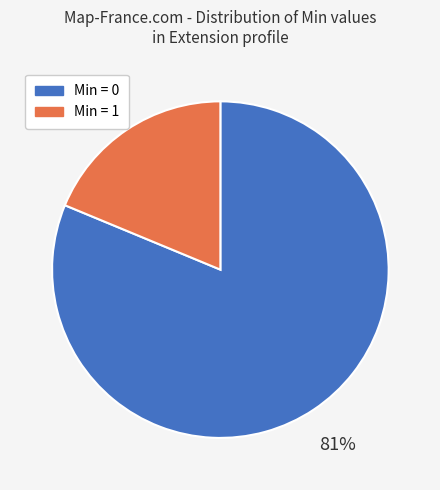

To the nearest percent, what is the average slice percentage?

50%